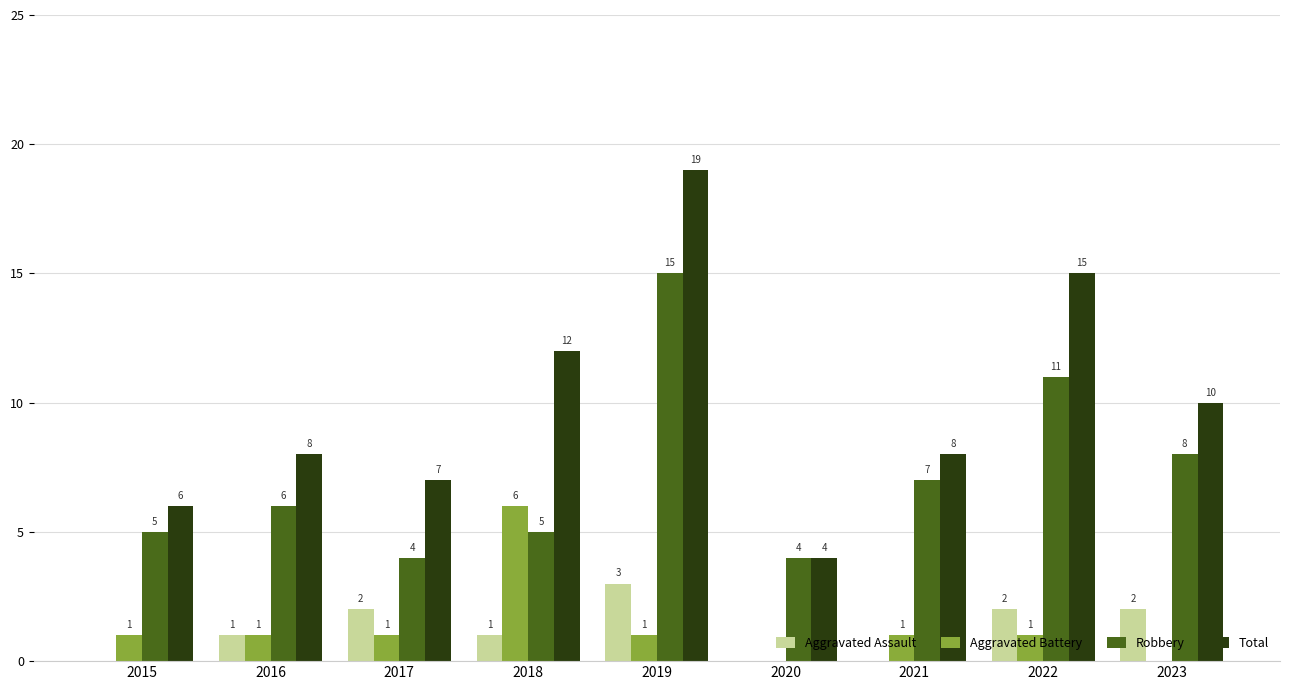

The value of Total at 2017 is 7. True or false?

True